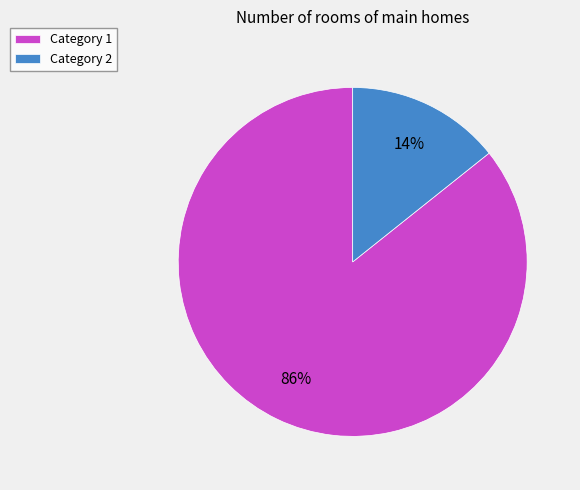

Which category has the smallest portion of the pie?

Category 2